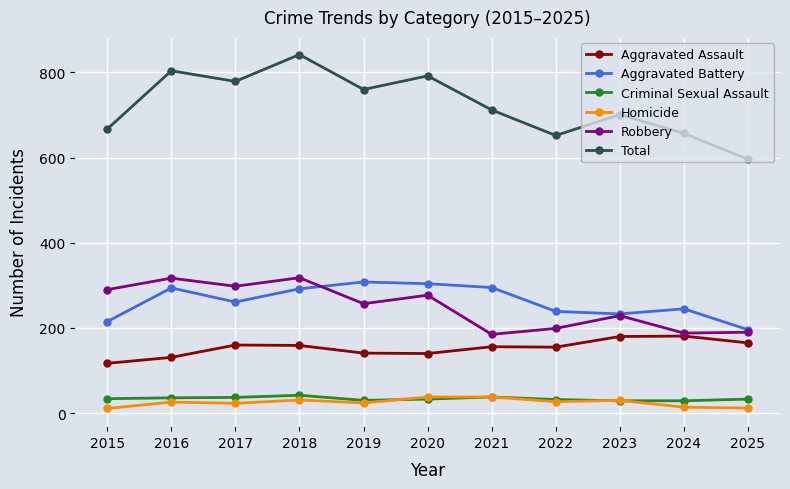

Where is the first local minimum for Total?

2017